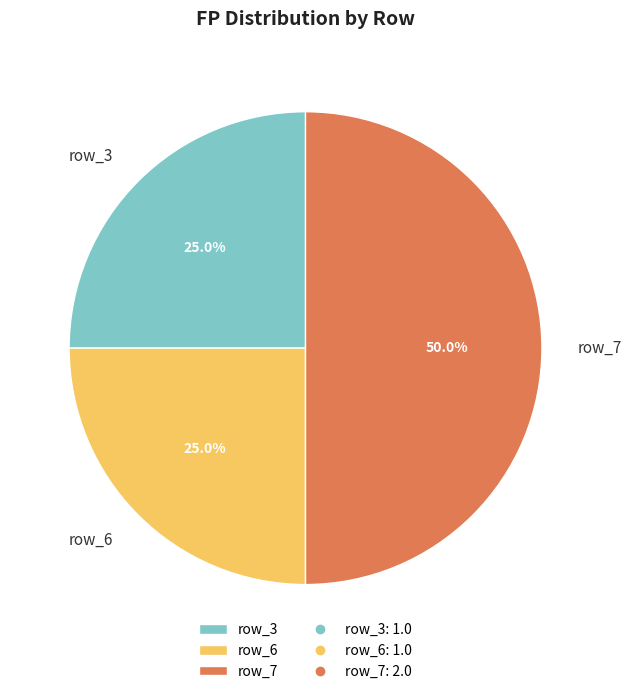

To the nearest percent, what percentage of the pie is row_6?

25%